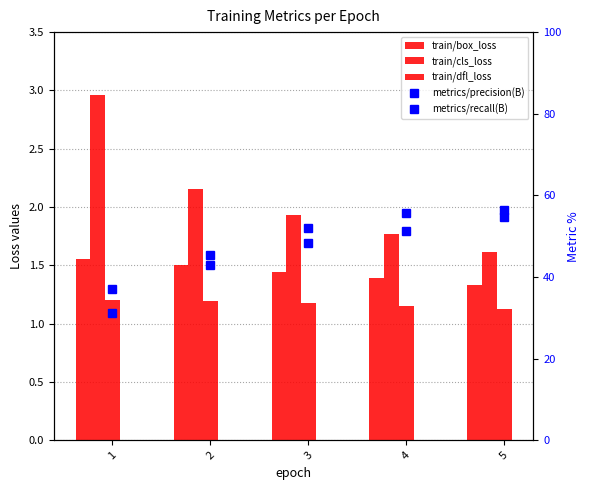

What is the difference between the maximum and minimum values in the train/cls_loss series?

1.3